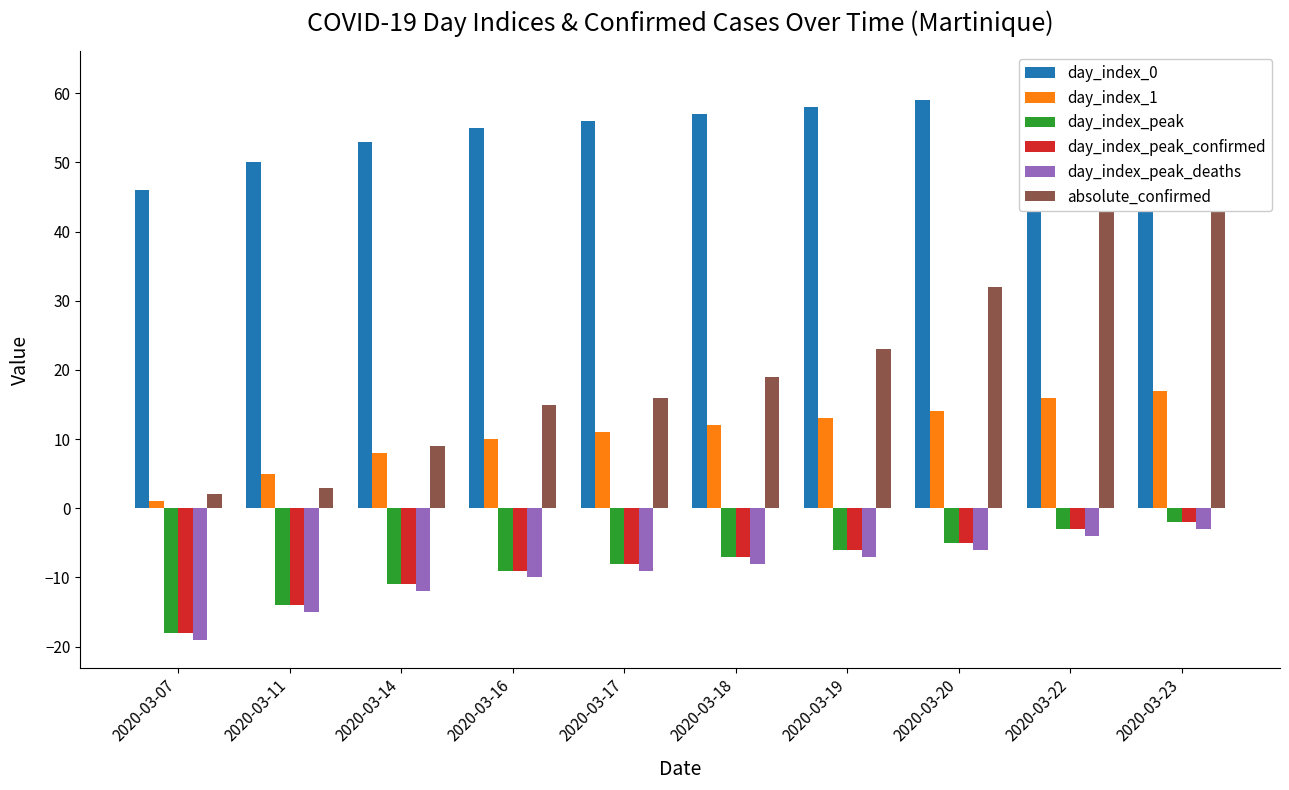

What is the minimum value for day_index_peak?

-18